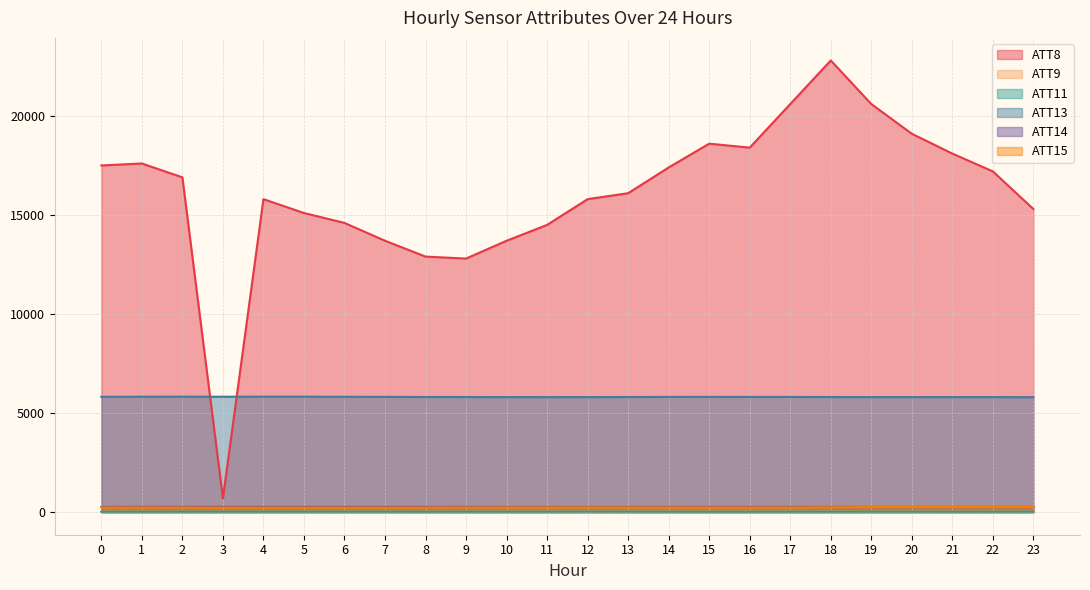

How many values in the ATT13 series exceed 5815?

12